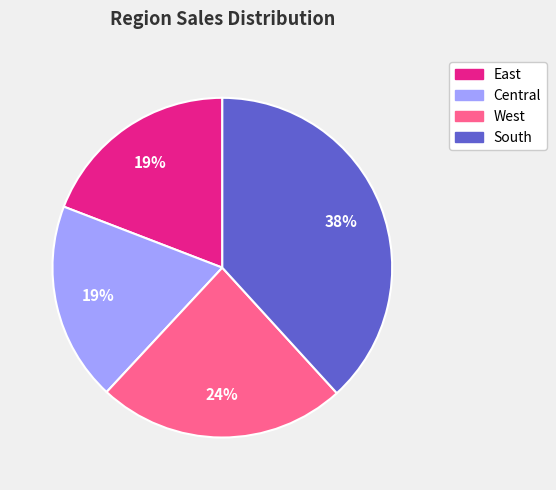

Between South and Central, which is larger?

South